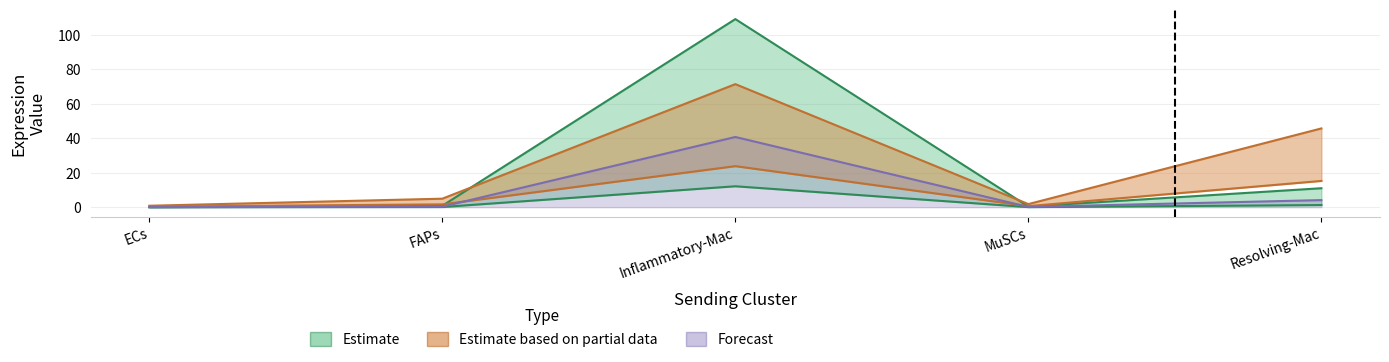

At which label is Edge total expression weight closest to 6?

Resolving-Mac